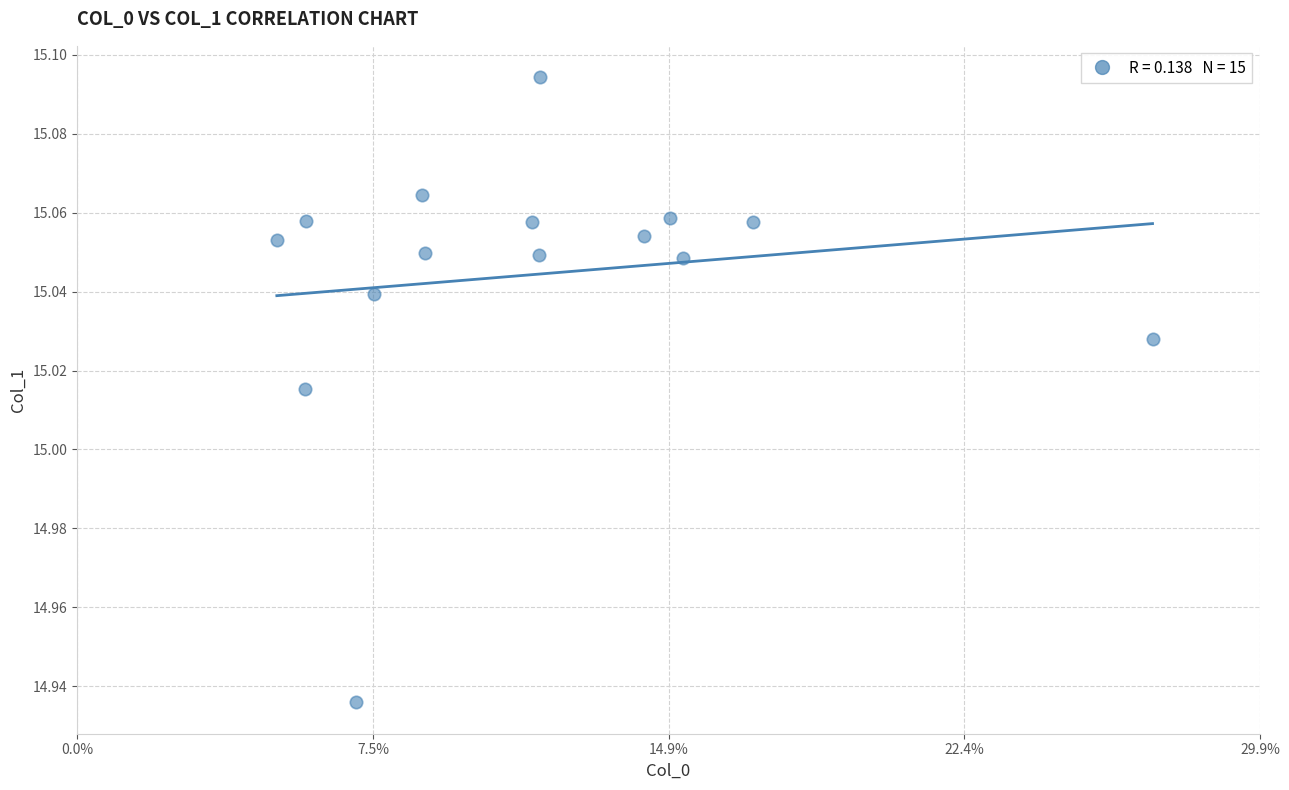

How many points are shown in the scatter plot?

15